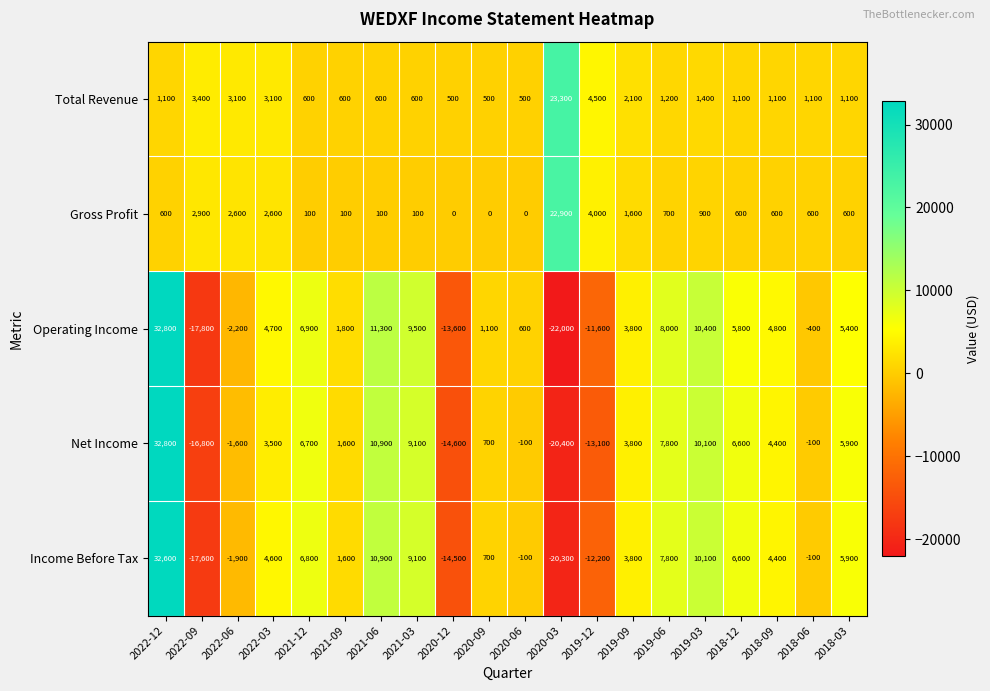

Which category has the lowest value in the Operating Income series?

2020-03